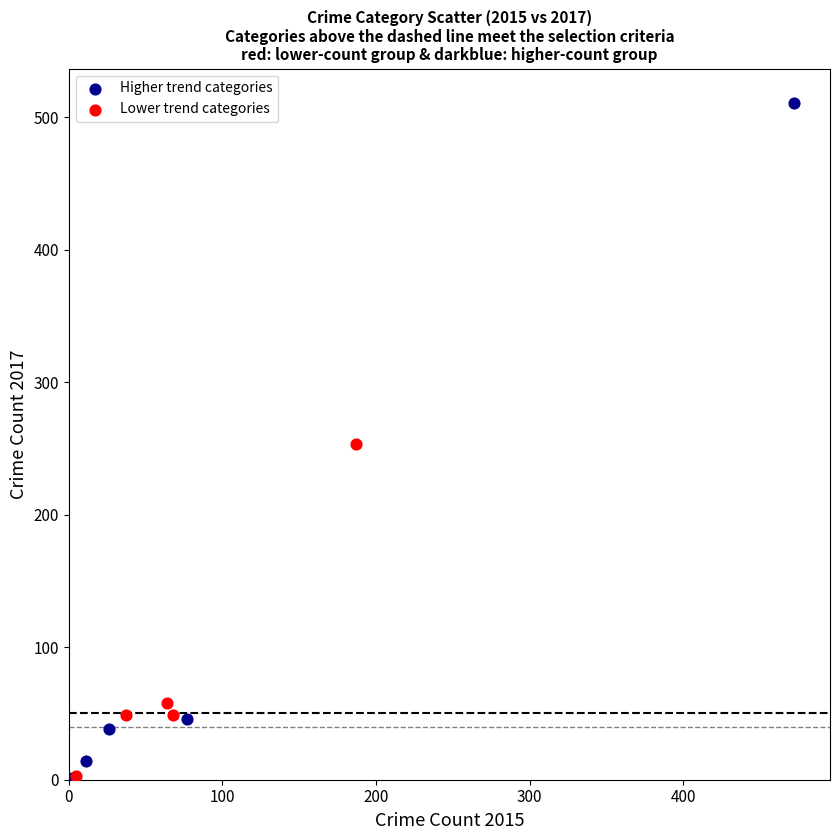

Which series has the largest Y range (max minus min)?

Higher trend categories